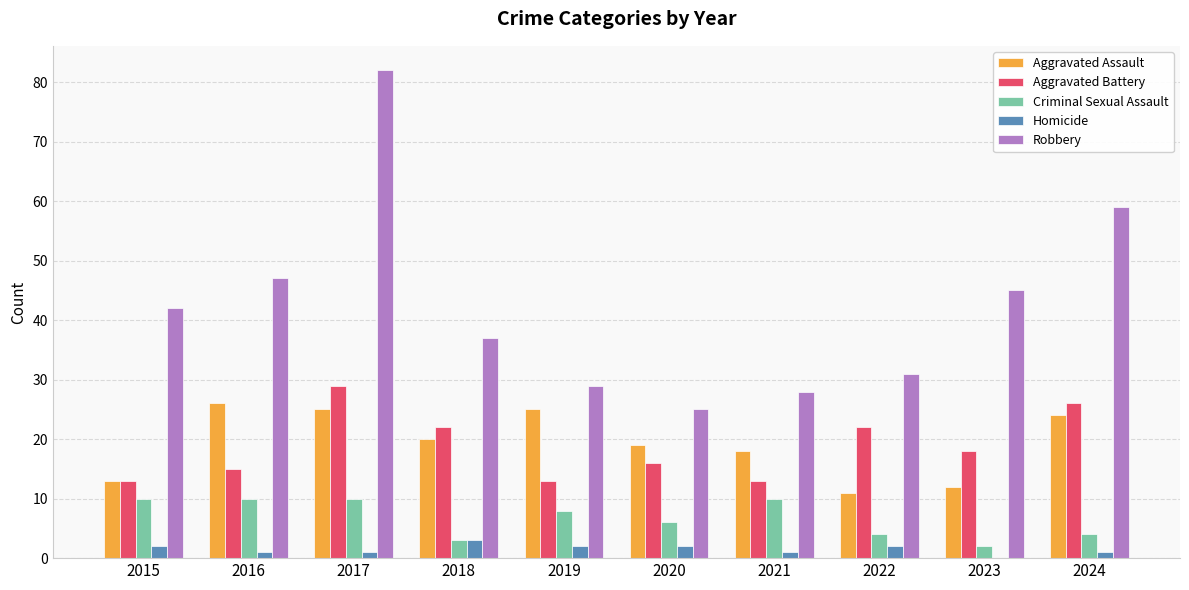

Reading left to right, what are all the values shown in this chart?

Aggravated Assault: 2015=13	2016=26	2017=25	2018=20	2019=25	2020=19	2021=18	2022=11	2023=12	2024=24
Aggravated Battery: 2015=13	2016=15	2017=29	2018=22	2019=13	2020=16	2021=13	2022=22	2023=18	2024=26
Criminal Sexual Assault: 2015=10	2016=10	2017=10	2018=3	2019=8	2020=6	2021=10	2022=4	2023=2	2024=4
Homicide: 2015=2	2016=1	2017=1	2018=3	2019=2	2020=2	2021=1	2022=2	2023=0	2024=1
Robbery: 2015=42	2016=47	2017=82	2018=37	2019=29	2020=25	2021=28	2022=31	2023=45	2024=59